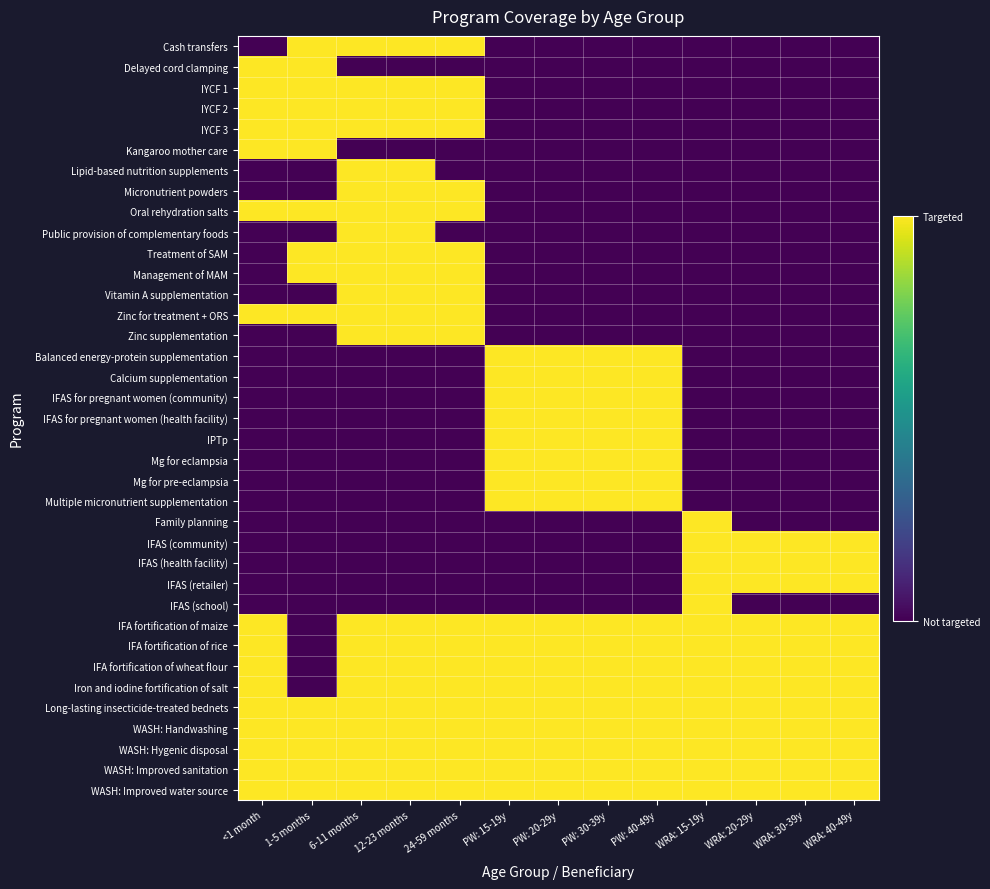

Reading right to left, what are all the values shown in this chart?

Cash transfers: WRA: 40-49y=0	WRA: 30-39y=0	WRA: 20-29y=0	WRA: 15-19y=0	PW: 40-49y=0	PW: 30-39y=0	PW: 20-29y=0	PW: 15-19y=0	24-59 months=1	12-23 months=1	6-11 months=1	1-5 months=1	<1 month=0
Delayed cord clamping: WRA: 40-49y=0	WRA: 30-39y=0	WRA: 20-29y=0	WRA: 15-19y=0	PW: 40-49y=0	PW: 30-39y=0	PW: 20-29y=0	PW: 15-19y=0	24-59 months=0	12-23 months=0	6-11 months=0	1-5 months=1	<1 month=1
IYCF 1: WRA: 40-49y=0	WRA: 30-39y=0	WRA: 20-29y=0	WRA: 15-19y=0	PW: 40-49y=0	PW: 30-39y=0	PW: 20-29y=0	PW: 15-19y=0	24-59 months=1	12-23 months=1	6-11 months=1	1-5 months=1	<1 month=1
IYCF 2: WRA: 40-49y=0	WRA: 30-39y=0	WRA: 20-29y=0	WRA: 15-19y=0	PW: 40-49y=0	PW: 30-39y=0	PW: 20-29y=0	PW: 15-19y=0	24-59 months=1	12-23 months=1	6-11 months=1	1-5 months=1	<1 month=1
IYCF 3: WRA: 40-49y=0	WRA: 30-39y=0	WRA: 20-29y=0	WRA: 15-19y=0	PW: 40-49y=0	PW: 30-39y=0	PW: 20-29y=0	PW: 15-19y=0	24-59 months=1	12-23 months=1	6-11 months=1	1-5 months=1	<1 month=1
Kangaroo mother care: WRA: 40-49y=0	WRA: 30-39y=0	WRA: 20-29y=0	WRA: 15-19y=0	PW: 40-49y=0	PW: 30-39y=0	PW: 20-29y=0	PW: 15-19y=0	24-59 months=0	12-23 months=0	6-11 months=0	1-5 months=1	<1 month=1
Lipid-based nutrition supplements: WRA: 40-49y=0	WRA: 30-39y=0	WRA: 20-29y=0	WRA: 15-19y=0	PW: 40-49y=0	PW: 30-39y=0	PW: 20-29y=0	PW: 15-19y=0	24-59 months=0	12-23 months=1	6-11 months=1	1-5 months=0	<1 month=0
Micronutrient powders: WRA: 40-49y=0	WRA: 30-39y=0	WRA: 20-29y=0	WRA: 15-19y=0	PW: 40-49y=0	PW: 30-39y=0	PW: 20-29y=0	PW: 15-19y=0	24-59 months=1	12-23 months=1	6-11 months=1	1-5 months=0	<1 month=0
Oral rehydration salts: WRA: 40-49y=0	WRA: 30-39y=0	WRA: 20-29y=0	WRA: 15-19y=0	PW: 40-49y=0	PW: 30-39y=0	PW: 20-29y=0	PW: 15-19y=0	24-59 months=1	12-23 months=1	6-11 months=1	1-5 months=1	<1 month=1
Public provision of complementary foods: WRA: 40-49y=0	WRA: 30-39y=0	WRA: 20-29y=0	WRA: 15-19y=0	PW: 40-49y=0	PW: 30-39y=0	PW: 20-29y=0	PW: 15-19y=0	24-59 months=0	12-23 months=1	6-11 months=1	1-5 months=0	<1 month=0
Treatment of SAM: WRA: 40-49y=0	WRA: 30-39y=0	WRA: 20-29y=0	WRA: 15-19y=0	PW: 40-49y=0	PW: 30-39y=0	PW: 20-29y=0	PW: 15-19y=0	24-59 months=1	12-23 months=1	6-11 months=1	1-5 months=1	<1 month=0
Management of MAM: WRA: 40-49y=0	WRA: 30-39y=0	WRA: 20-29y=0	WRA: 15-19y=0	PW: 40-49y=0	PW: 30-39y=0	PW: 20-29y=0	PW: 15-19y=0	24-59 months=1	12-23 months=1	6-11 months=1	1-5 months=1	<1 month=0
Vitamin A supplementation: WRA: 40-49y=0	WRA: 30-39y=0	WRA: 20-29y=0	WRA: 15-19y=0	PW: 40-49y=0	PW: 30-39y=0	PW: 20-29y=0	PW: 15-19y=0	24-59 months=1	12-23 months=1	6-11 months=1	1-5 months=0	<1 month=0
Zinc for treatment + ORS: WRA: 40-49y=0	WRA: 30-39y=0	WRA: 20-29y=0	WRA: 15-19y=0	PW: 40-49y=0	PW: 30-39y=0	PW: 20-29y=0	PW: 15-19y=0	24-59 months=1	12-23 months=1	6-11 months=1	1-5 months=1	<1 month=1
Zinc supplementation: WRA: 40-49y=0	WRA: 30-39y=0	WRA: 20-29y=0	WRA: 15-19y=0	PW: 40-49y=0	PW: 30-39y=0	PW: 20-29y=0	PW: 15-19y=0	24-59 months=1	12-23 months=1	6-11 months=1	1-5 months=0	<1 month=0
Balanced energy-protein supplementation: WRA: 40-49y=0	WRA: 30-39y=0	WRA: 20-29y=0	WRA: 15-19y=0	PW: 40-49y=1	PW: 30-39y=1	PW: 20-29y=1	PW: 15-19y=1	24-59 months=0	12-23 months=0	6-11 months=0	1-5 months=0	<1 month=0
Calcium supplementation: WRA: 40-49y=0	WRA: 30-39y=0	WRA: 20-29y=0	WRA: 15-19y=0	PW: 40-49y=1	PW: 30-39y=1	PW: 20-29y=1	PW: 15-19y=1	24-59 months=0	12-23 months=0	6-11 months=0	1-5 months=0	<1 month=0
IFAS for pregnant women (community): WRA: 40-49y=0	WRA: 30-39y=0	WRA: 20-29y=0	WRA: 15-19y=0	PW: 40-49y=1	PW: 30-39y=1	PW: 20-29y=1	PW: 15-19y=1	24-59 months=0	12-23 months=0	6-11 months=0	1-5 months=0	<1 month=0
IFAS for pregnant women (health facility): WRA: 40-49y=0	WRA: 30-39y=0	WRA: 20-29y=0	WRA: 15-19y=0	PW: 40-49y=1	PW: 30-39y=1	PW: 20-29y=1	PW: 15-19y=1	24-59 months=0	12-23 months=0	6-11 months=0	1-5 months=0	<1 month=0
IPTp: WRA: 40-49y=0	WRA: 30-39y=0	WRA: 20-29y=0	WRA: 15-19y=0	PW: 40-49y=1	PW: 30-39y=1	PW: 20-29y=1	PW: 15-19y=1	24-59 months=0	12-23 months=0	6-11 months=0	1-5 months=0	<1 month=0
Mg for eclampsia: WRA: 40-49y=0	WRA: 30-39y=0	WRA: 20-29y=0	WRA: 15-19y=0	PW: 40-49y=1	PW: 30-39y=1	PW: 20-29y=1	PW: 15-19y=1	24-59 months=0	12-23 months=0	6-11 months=0	1-5 months=0	<1 month=0
Mg for pre-eclampsia: WRA: 40-49y=0	WRA: 30-39y=0	WRA: 20-29y=0	WRA: 15-19y=0	PW: 40-49y=1	PW: 30-39y=1	PW: 20-29y=1	PW: 15-19y=1	24-59 months=0	12-23 months=0	6-11 months=0	1-5 months=0	<1 month=0
Multiple micronutrient supplementation: WRA: 40-49y=0	WRA: 30-39y=0	WRA: 20-29y=0	WRA: 15-19y=0	PW: 40-49y=1	PW: 30-39y=1	PW: 20-29y=1	PW: 15-19y=1	24-59 months=0	12-23 months=0	6-11 months=0	1-5 months=0	<1 month=0
Family planning: WRA: 40-49y=0	WRA: 30-39y=0	WRA: 20-29y=0	WRA: 15-19y=1	PW: 40-49y=0	PW: 30-39y=0	PW: 20-29y=0	PW: 15-19y=0	24-59 months=0	12-23 months=0	6-11 months=0	1-5 months=0	<1 month=0
IFAS (community): WRA: 40-49y=1	WRA: 30-39y=1	WRA: 20-29y=1	WRA: 15-19y=1	PW: 40-49y=0	PW: 30-39y=0	PW: 20-29y=0	PW: 15-19y=0	24-59 months=0	12-23 months=0	6-11 months=0	1-5 months=0	<1 month=0
IFAS (health facility): WRA: 40-49y=1	WRA: 30-39y=1	WRA: 20-29y=1	WRA: 15-19y=1	PW: 40-49y=0	PW: 30-39y=0	PW: 20-29y=0	PW: 15-19y=0	24-59 months=0	12-23 months=0	6-11 months=0	1-5 months=0	<1 month=0
IFAS (retailer): WRA: 40-49y=1	WRA: 30-39y=1	WRA: 20-29y=1	WRA: 15-19y=1	PW: 40-49y=0	PW: 30-39y=0	PW: 20-29y=0	PW: 15-19y=0	24-59 months=0	12-23 months=0	6-11 months=0	1-5 months=0	<1 month=0
IFAS (school): WRA: 40-49y=0	WRA: 30-39y=0	WRA: 20-29y=0	WRA: 15-19y=1	PW: 40-49y=0	PW: 30-39y=0	PW: 20-29y=0	PW: 15-19y=0	24-59 months=0	12-23 months=0	6-11 months=0	1-5 months=0	<1 month=0
IFA fortification of maize: WRA: 40-49y=1	WRA: 30-39y=1	WRA: 20-29y=1	WRA: 15-19y=1	PW: 40-49y=1	PW: 30-39y=1	PW: 20-29y=1	PW: 15-19y=1	24-59 months=1	12-23 months=1	6-11 months=1	1-5 months=0	<1 month=1
IFA fortification of rice: WRA: 40-49y=1	WRA: 30-39y=1	WRA: 20-29y=1	WRA: 15-19y=1	PW: 40-49y=1	PW: 30-39y=1	PW: 20-29y=1	PW: 15-19y=1	24-59 months=1	12-23 months=1	6-11 months=1	1-5 months=0	<1 month=1
IFA fortification of wheat flour: WRA: 40-49y=1	WRA: 30-39y=1	WRA: 20-29y=1	WRA: 15-19y=1	PW: 40-49y=1	PW: 30-39y=1	PW: 20-29y=1	PW: 15-19y=1	24-59 months=1	12-23 months=1	6-11 months=1	1-5 months=0	<1 month=1
Iron and iodine fortification of salt: WRA: 40-49y=1	WRA: 30-39y=1	WRA: 20-29y=1	WRA: 15-19y=1	PW: 40-49y=1	PW: 30-39y=1	PW: 20-29y=1	PW: 15-19y=1	24-59 months=1	12-23 months=1	6-11 months=1	1-5 months=0	<1 month=1
Long-lasting insecticide-treated bednets: WRA: 40-49y=1	WRA: 30-39y=1	WRA: 20-29y=1	WRA: 15-19y=1	PW: 40-49y=1	PW: 30-39y=1	PW: 20-29y=1	PW: 15-19y=1	24-59 months=1	12-23 months=1	6-11 months=1	1-5 months=1	<1 month=1
WASH: Handwashing: WRA: 40-49y=1	WRA: 30-39y=1	WRA: 20-29y=1	WRA: 15-19y=1	PW: 40-49y=1	PW: 30-39y=1	PW: 20-29y=1	PW: 15-19y=1	24-59 months=1	12-23 months=1	6-11 months=1	1-5 months=1	<1 month=1
WASH: Hygenic disposal: WRA: 40-49y=1	WRA: 30-39y=1	WRA: 20-29y=1	WRA: 15-19y=1	PW: 40-49y=1	PW: 30-39y=1	PW: 20-29y=1	PW: 15-19y=1	24-59 months=1	12-23 months=1	6-11 months=1	1-5 months=1	<1 month=1
WASH: Improved sanitation: WRA: 40-49y=1	WRA: 30-39y=1	WRA: 20-29y=1	WRA: 15-19y=1	PW: 40-49y=1	PW: 30-39y=1	PW: 20-29y=1	PW: 15-19y=1	24-59 months=1	12-23 months=1	6-11 months=1	1-5 months=1	<1 month=1
WASH: Improved water source: WRA: 40-49y=1	WRA: 30-39y=1	WRA: 20-29y=1	WRA: 15-19y=1	PW: 40-49y=1	PW: 30-39y=1	PW: 20-29y=1	PW: 15-19y=1	24-59 months=1	12-23 months=1	6-11 months=1	1-5 months=1	<1 month=1